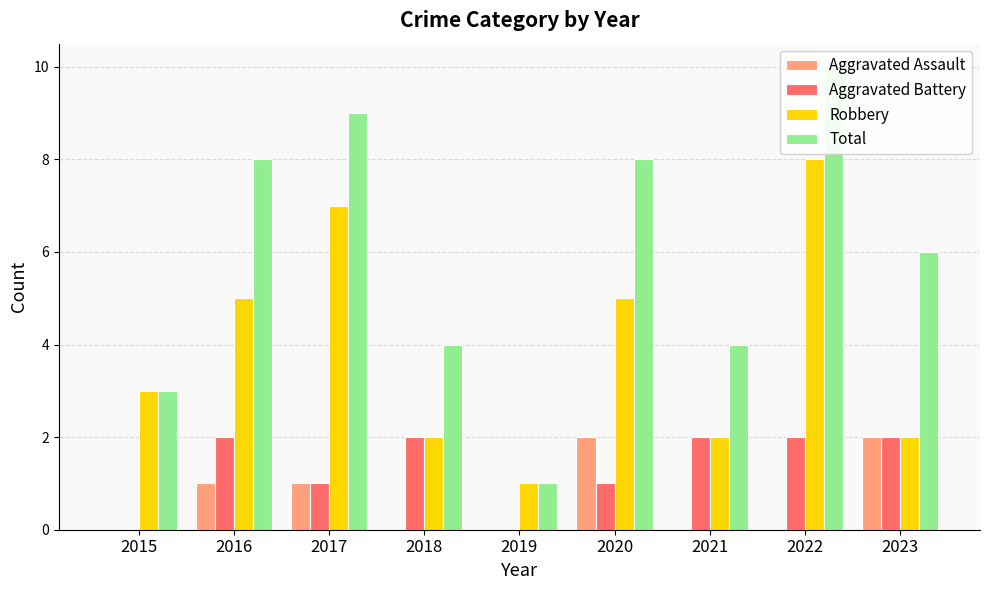

At 2021, list the series in order from smallest to largest.

Aggravated Assault, Aggravated Battery, Robbery, Total